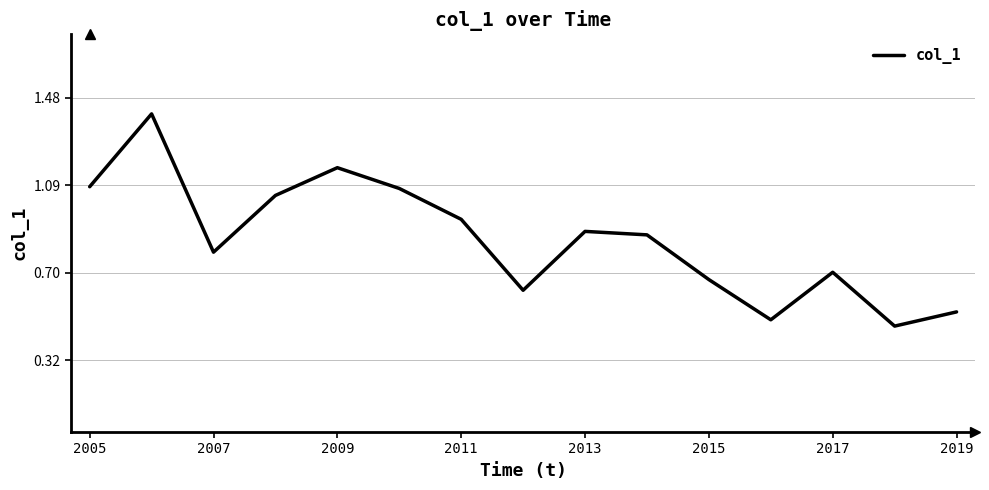

What is the greatest value displayed?

1.4